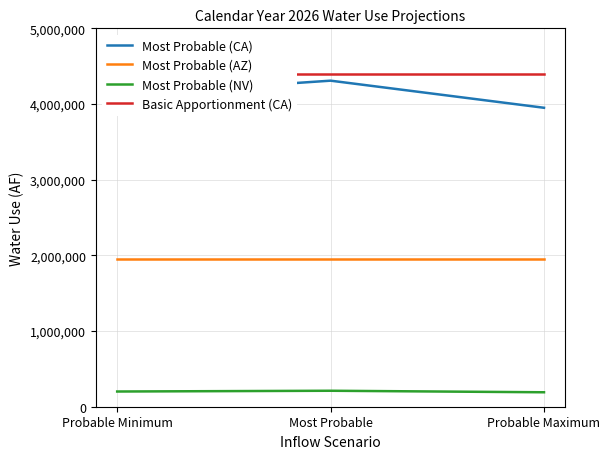

What is the value of the Most Probable (AZ) point at the 2nd from the left?

1951390